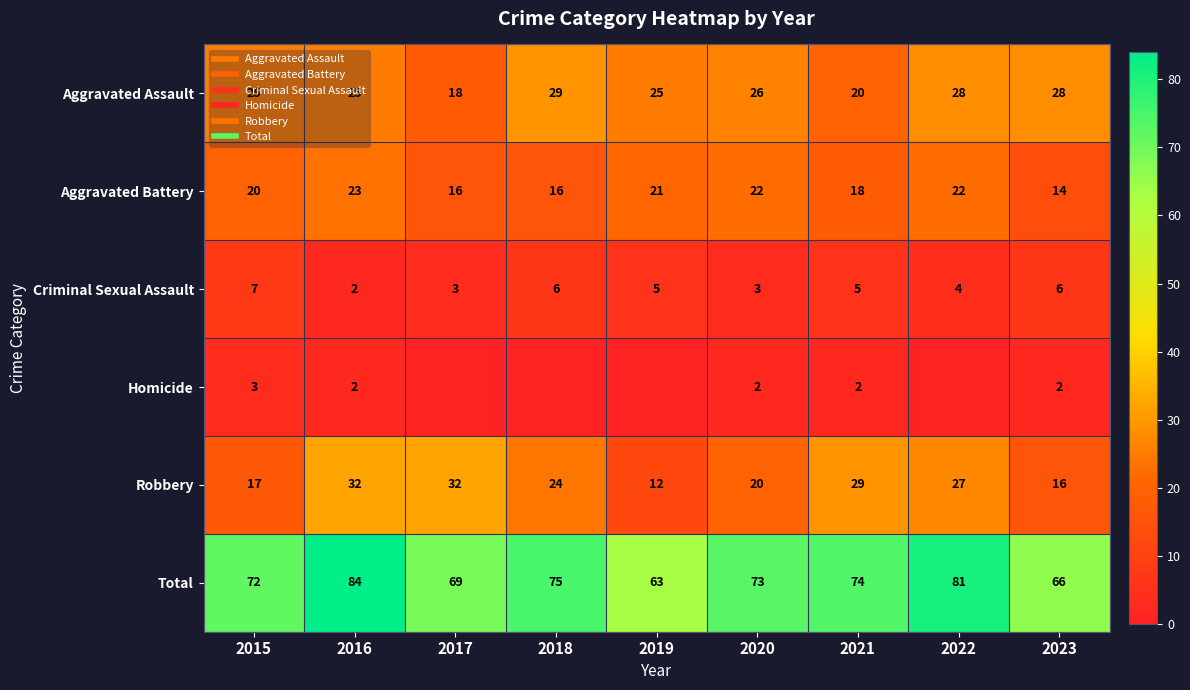

At how many categories does at least one series exceed 61?

9